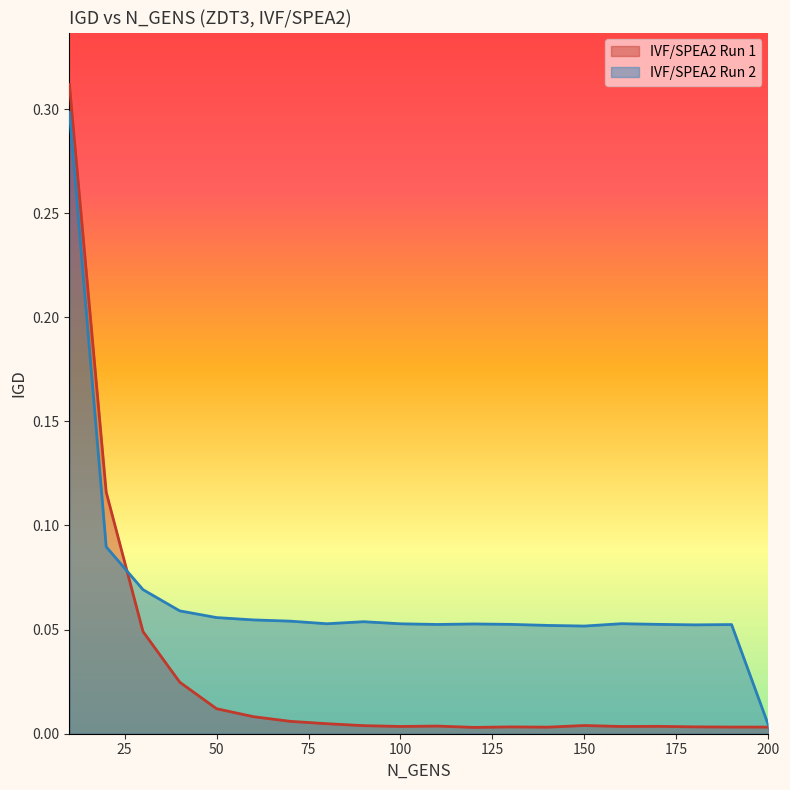

Which has a higher value, 70 or 90?

70